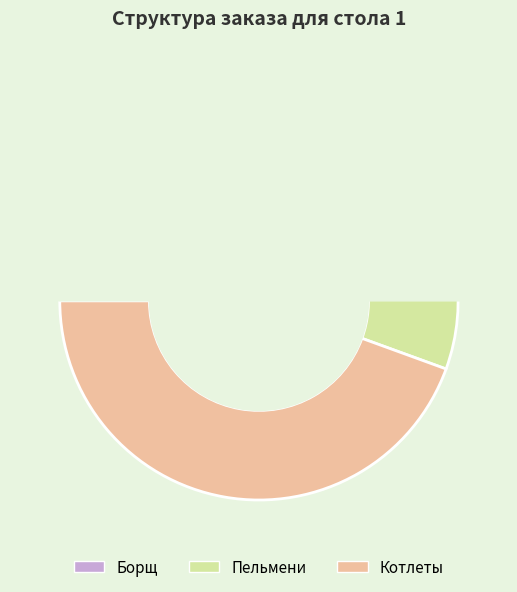

Does Котлеты account for over 50% of the chart?

No